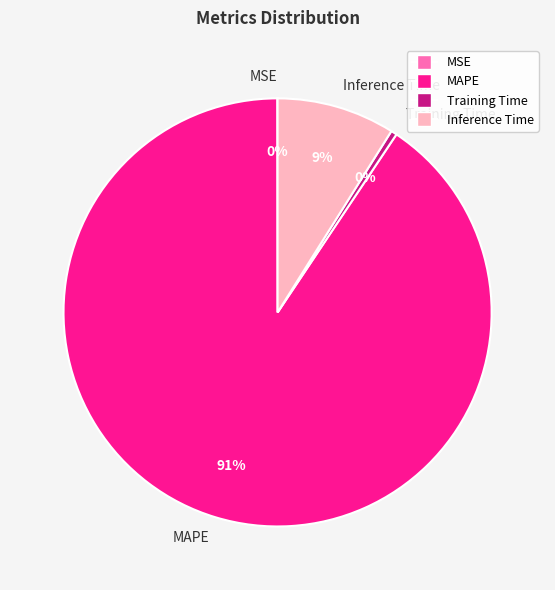

True or false: Training Time accounts for 0% of the total.

True